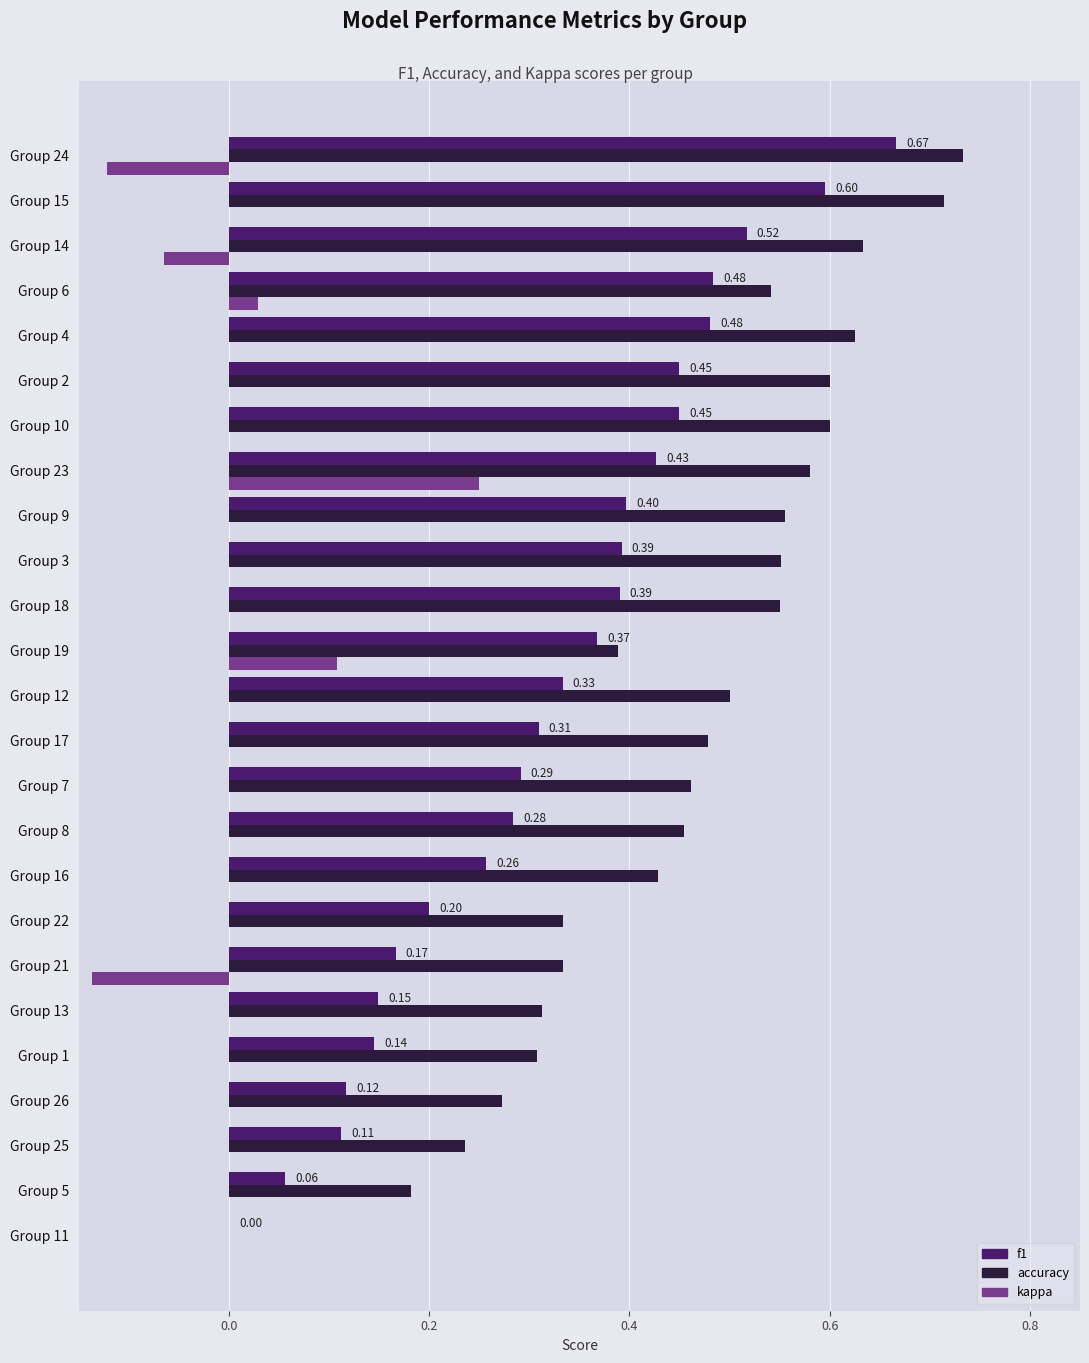

What is the sum of all accuracy values?

11.4